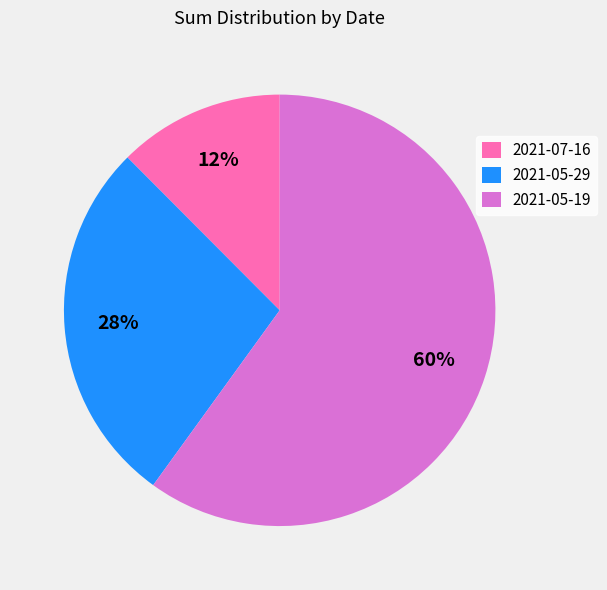

Does 2021-05-29 represent more than half of the total?

No